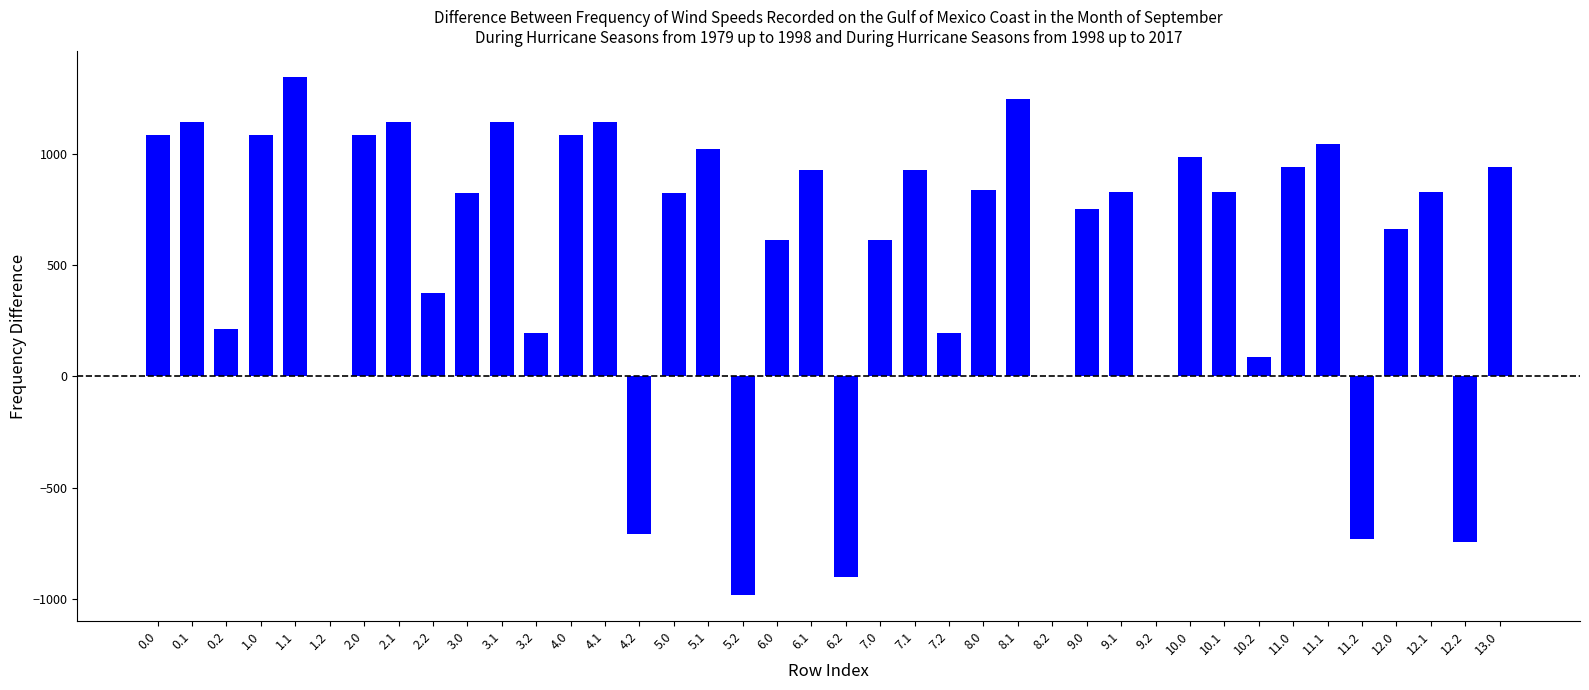

The value at 9.2 is 0.0. True or false?

True